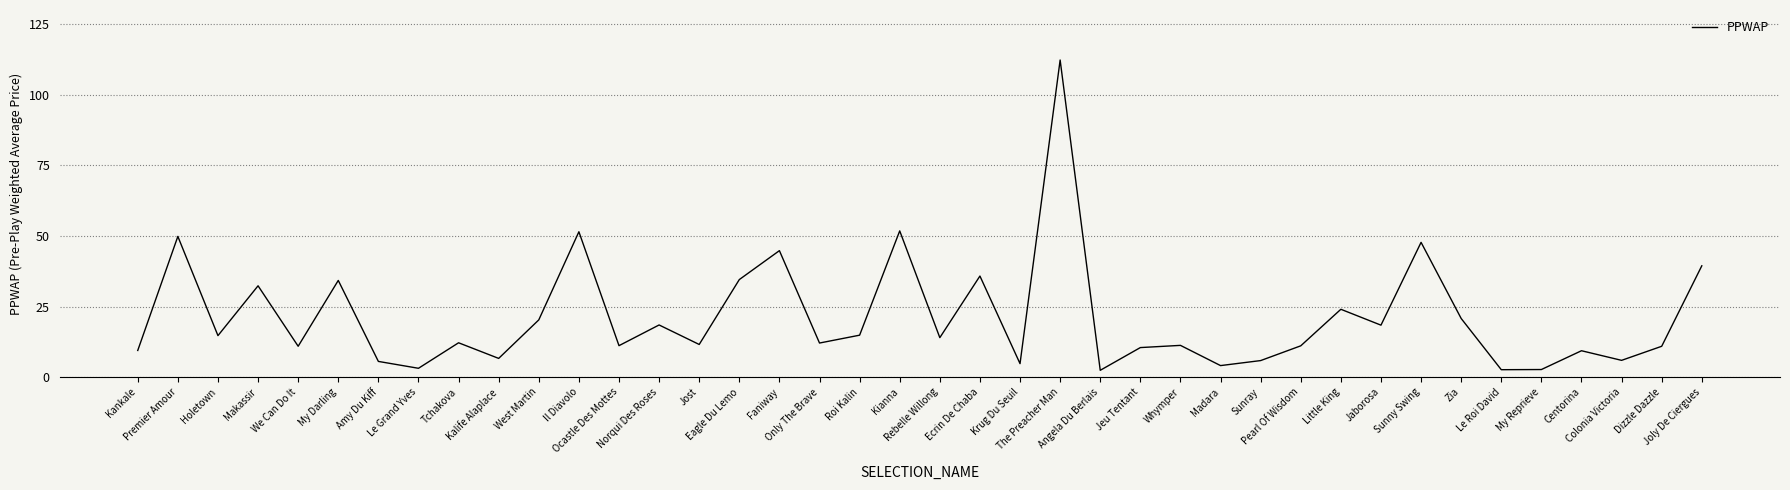

What is the maximum value shown in the chart?

112.3